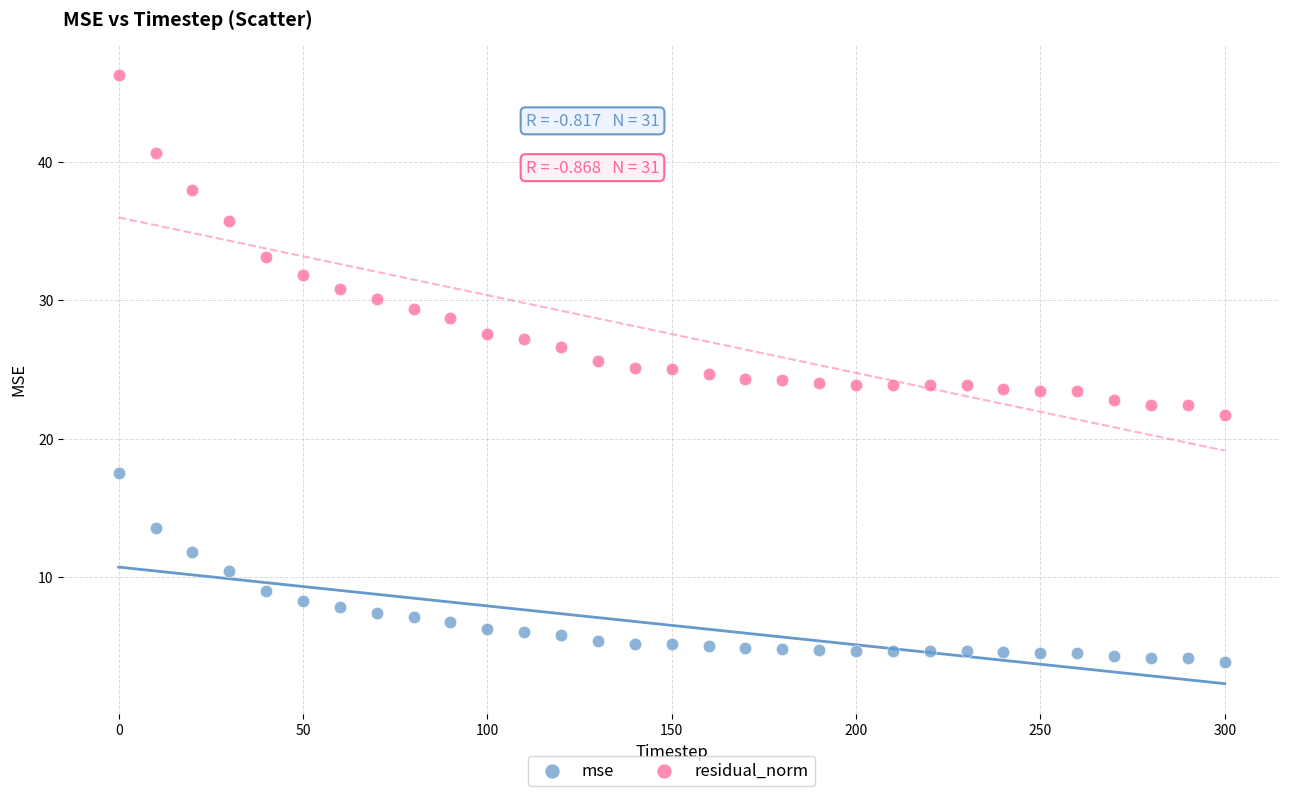

Which series reaches the minimum Y coordinate?

mse